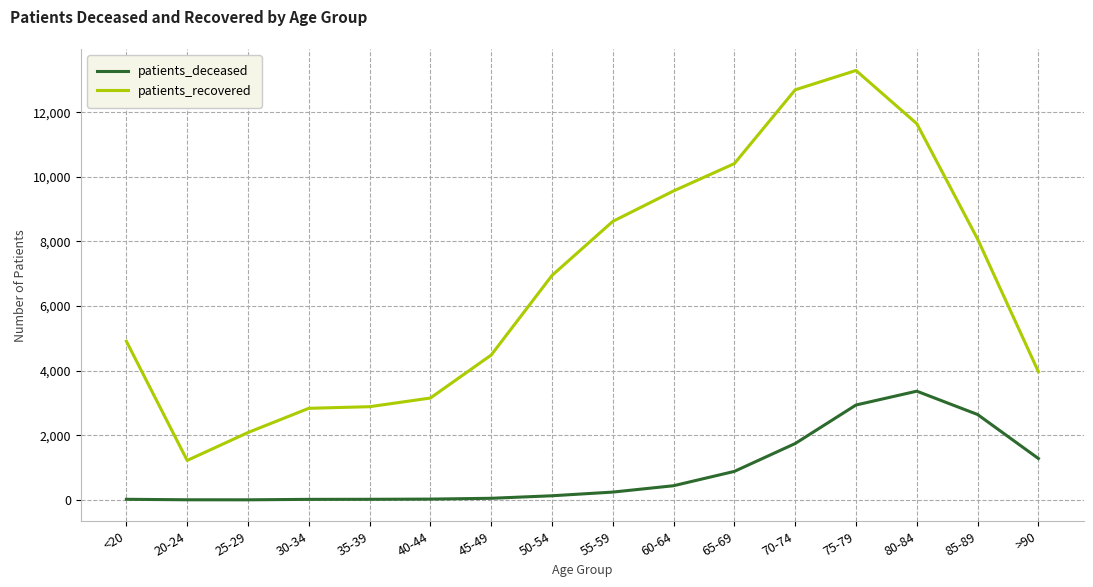

True or false: patients_deceased and patients_recovered cross at least once.

False